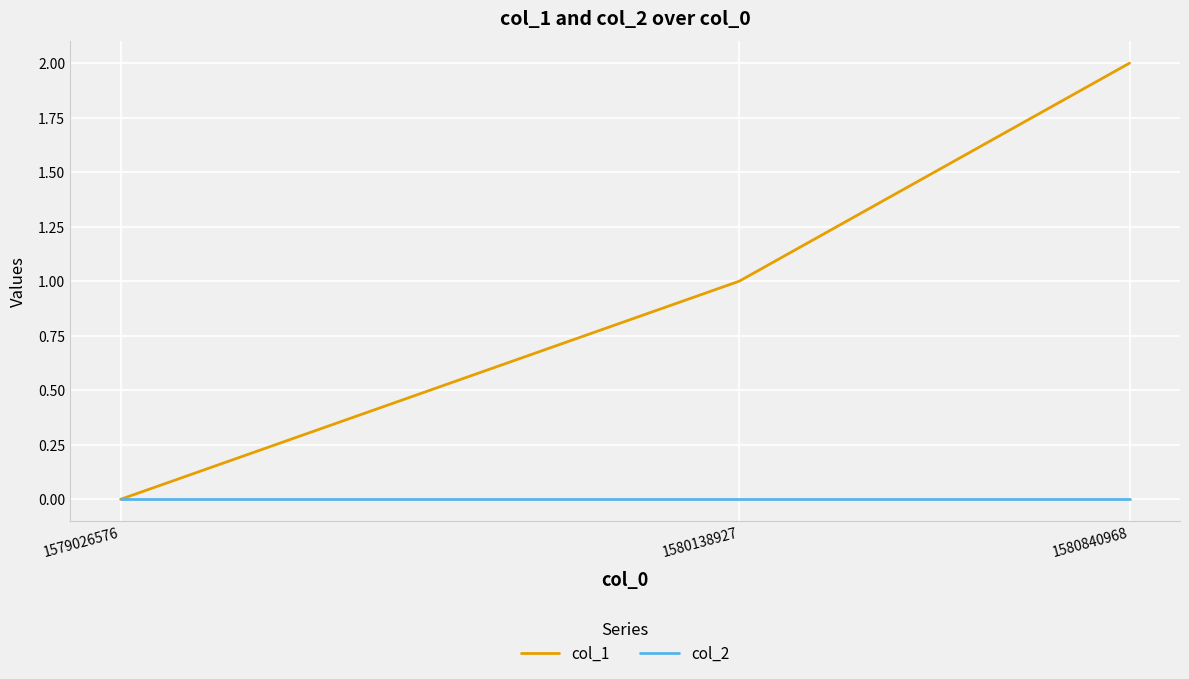

Reading left to right, transcribe all the data shown in this chart.

col_1: 0	1	2
col_2: 0	0	0